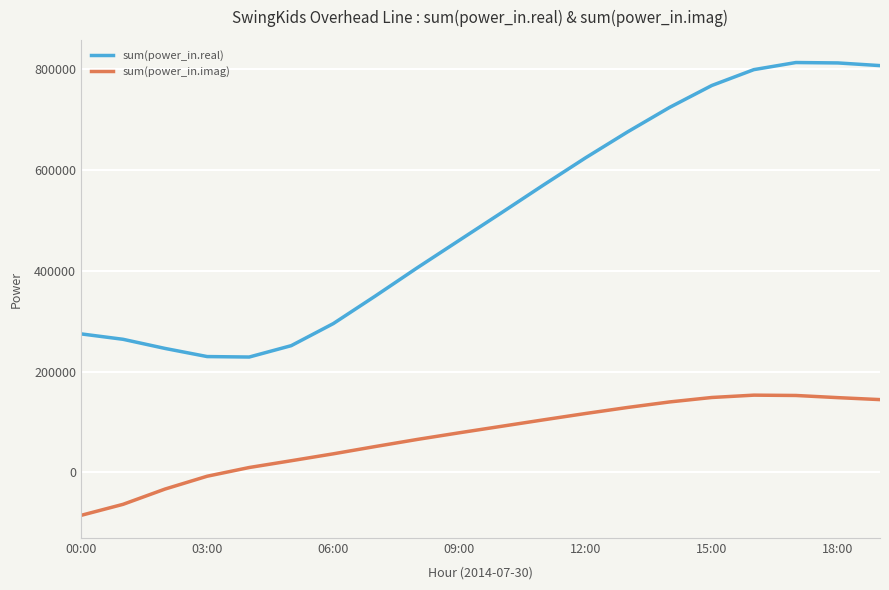

Which series has the largest total across all categories?

sum(power_in.real)